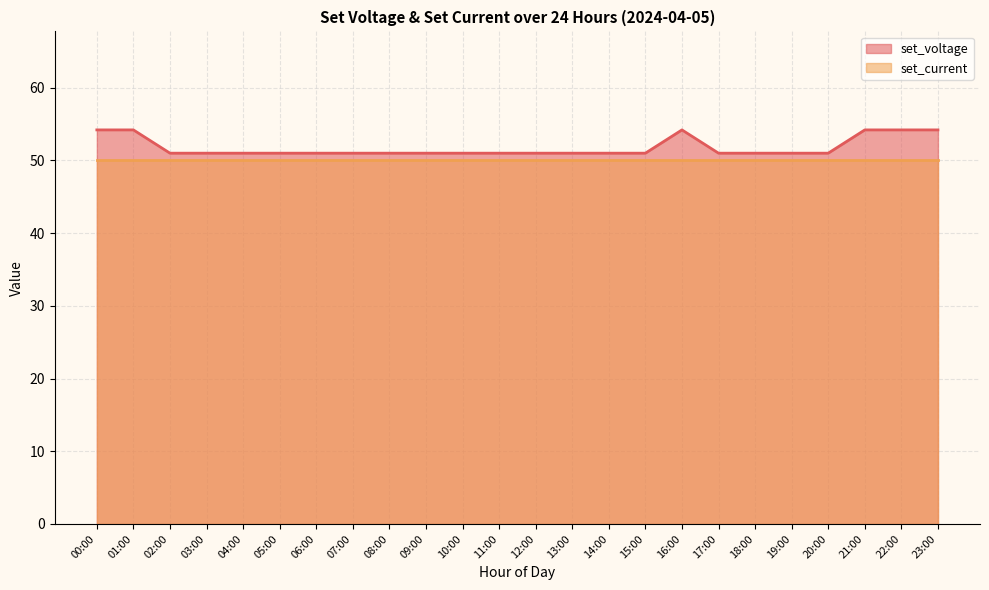

Where is the data nearest to the value 52?

02:00